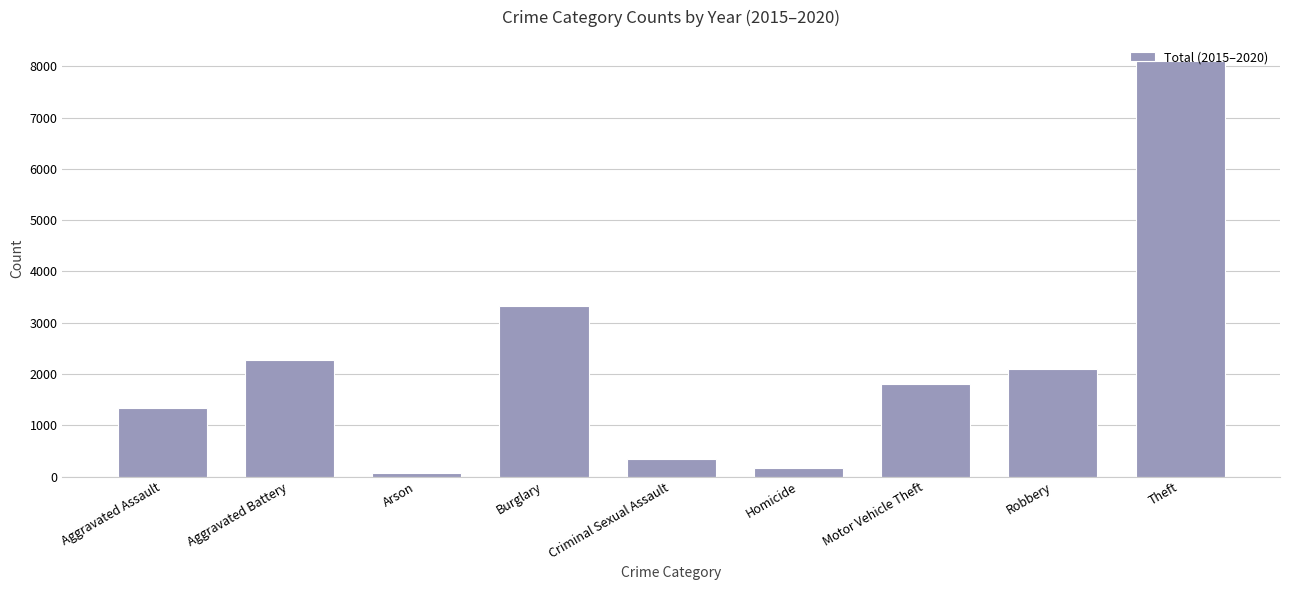

What is the average value?

2168